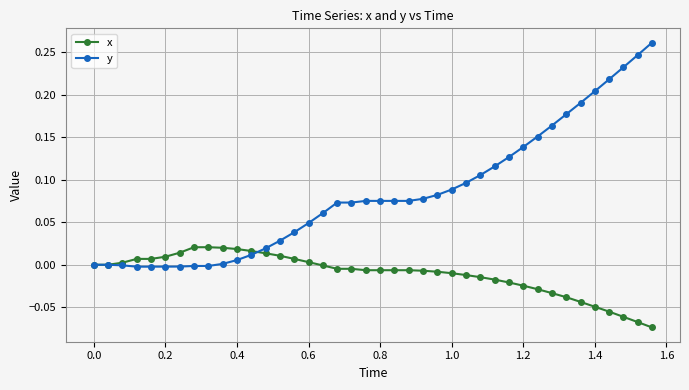

Rank the series by their average value, from highest to lowest.

y, x